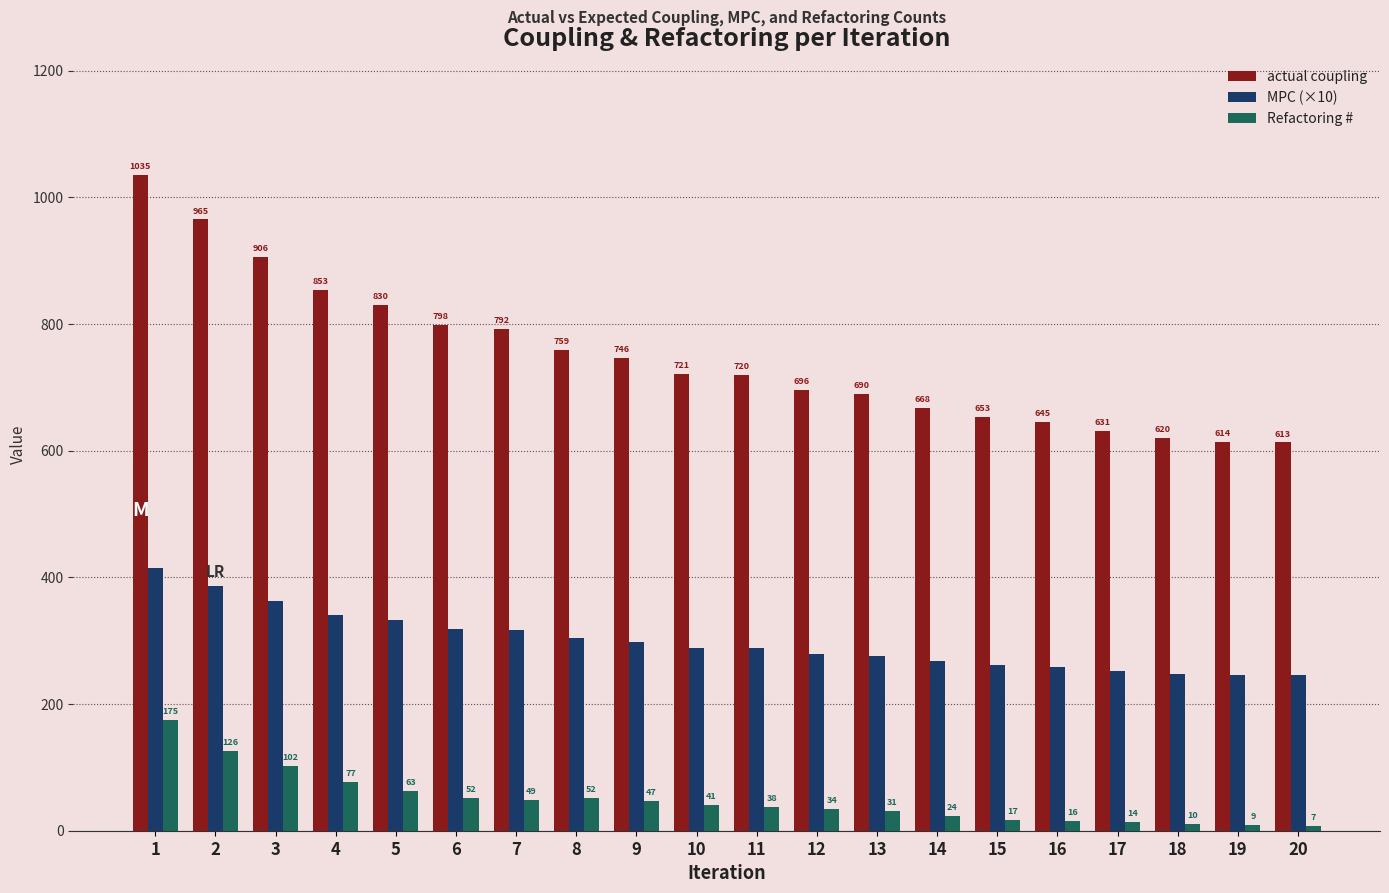

Count the number of categories in the chart.

20